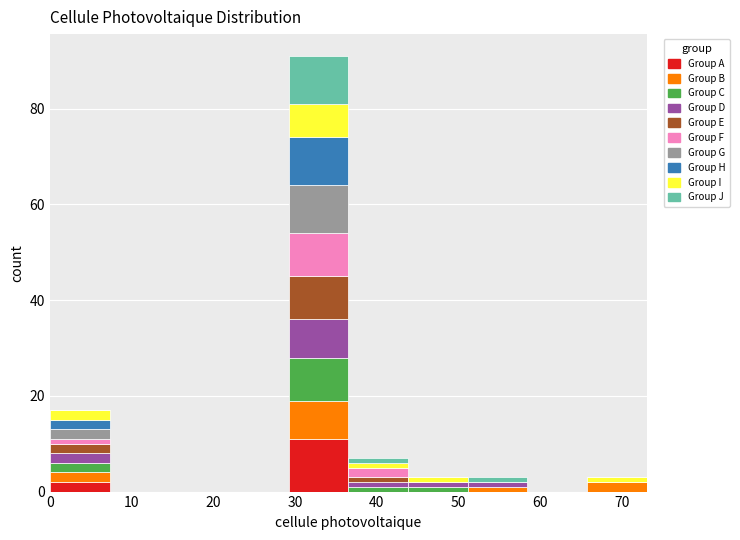

Which range on the x-axis has the tallest stacked bar (by total height)?

29.2 to 36.5